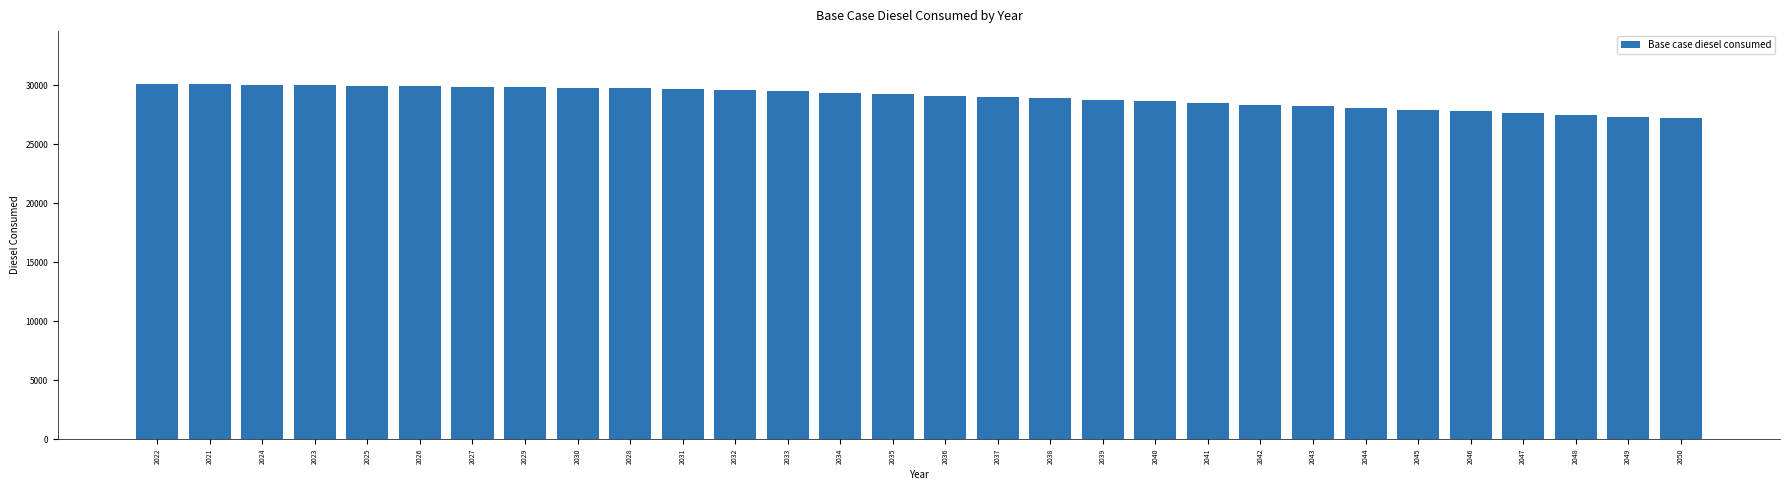

How many bars are there in total?

30